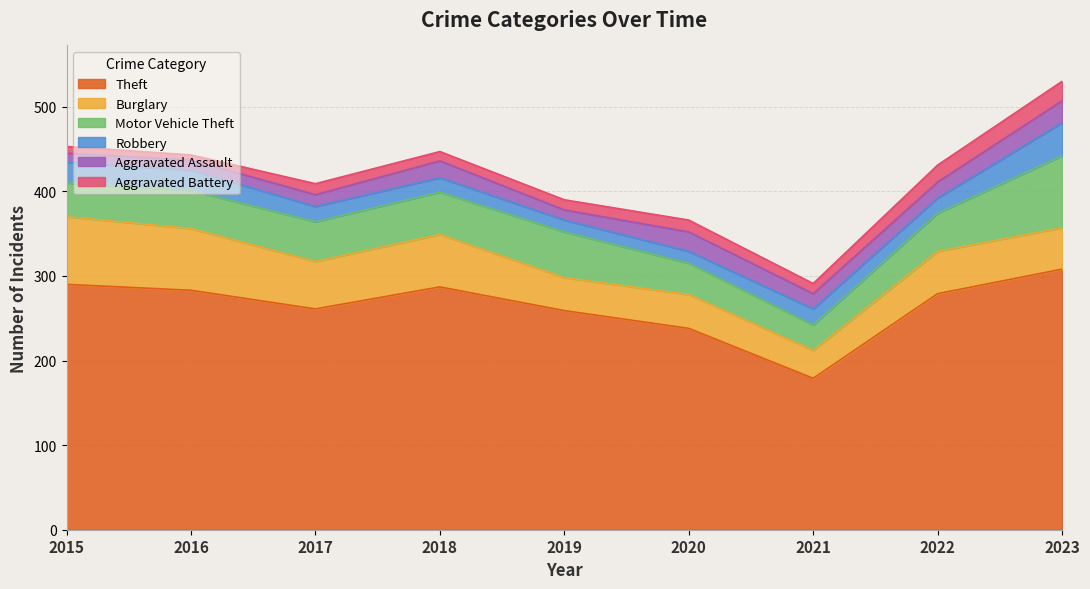

List the series in order of their peak value, lowest first.

Aggravated Battery, Aggravated Assault, Robbery, Burglary, Motor Vehicle Theft, Theft